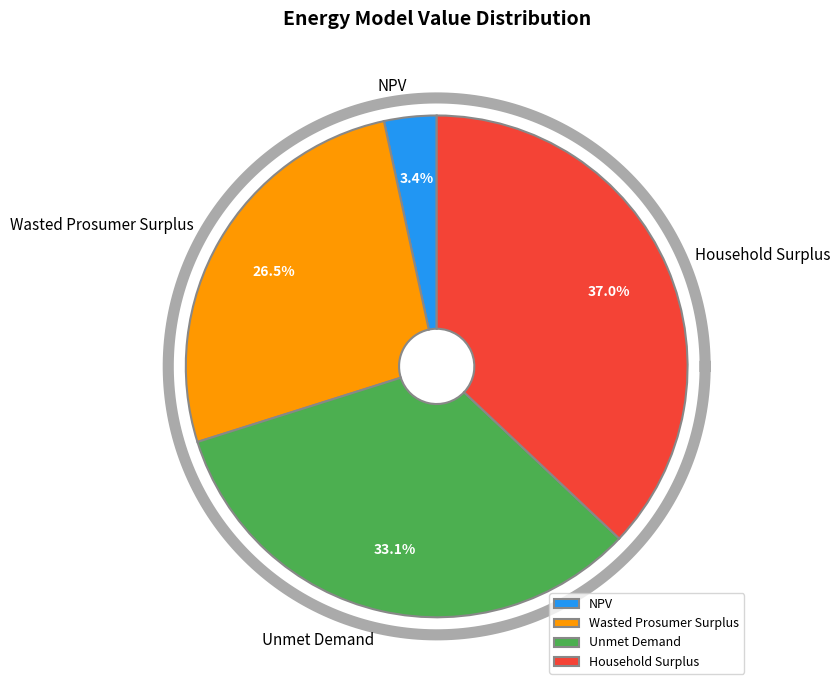

True or false: Wasted Prosumer Surplus accounts for 33% of the total.

False